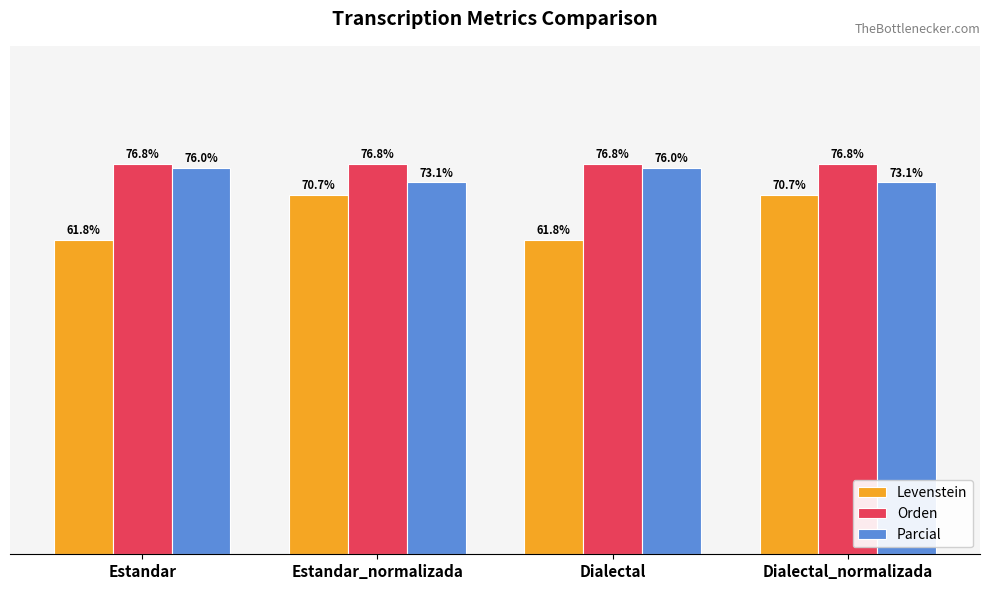

Are the bars horizontal?

No